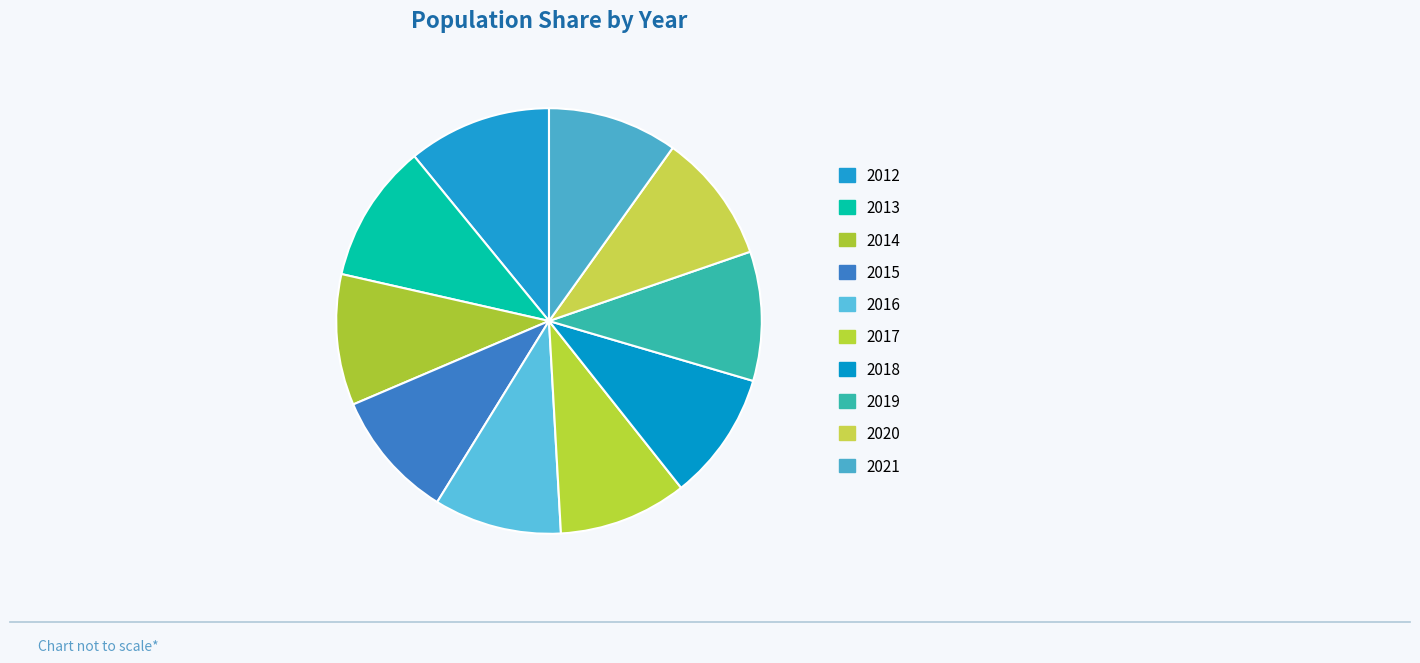

Count the number of slices in the pie.

10